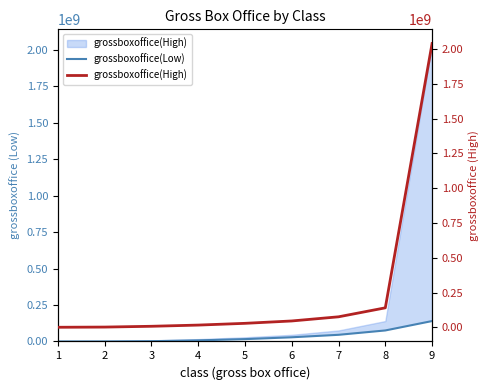

What is the total value across all series at 2?

1999999